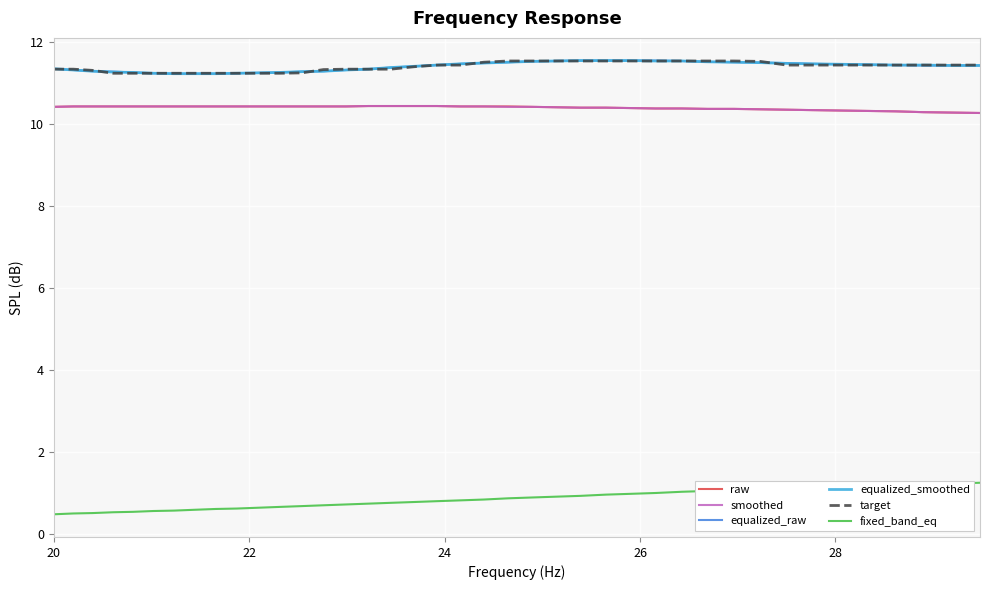

What is the maximum value for equalized_raw?

11.6